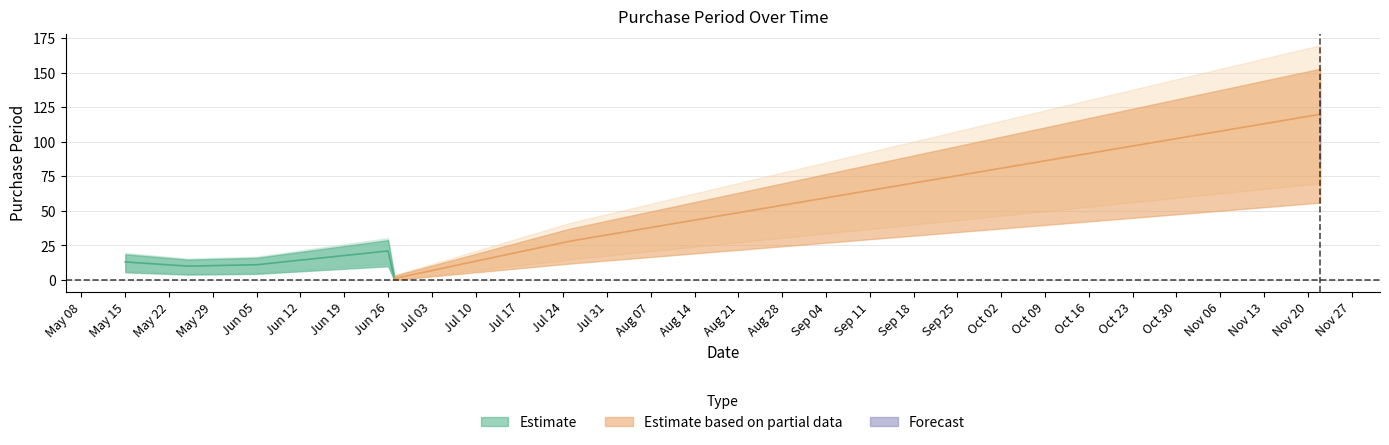

True or false: the data shows 23 at 2017-05-15.

False